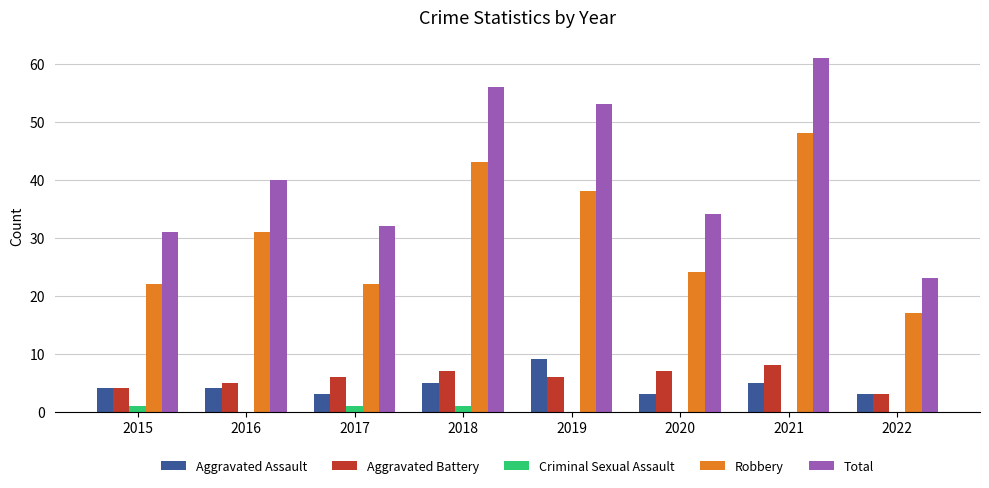

What value does the Aggravated Assault series have at 2018?

5